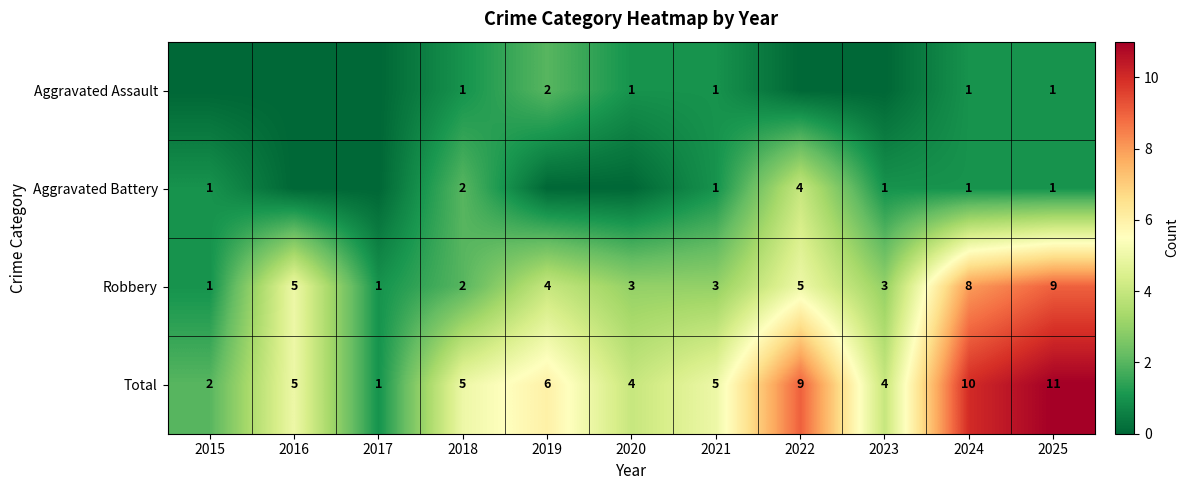

Count the number of data series in this chart.

4